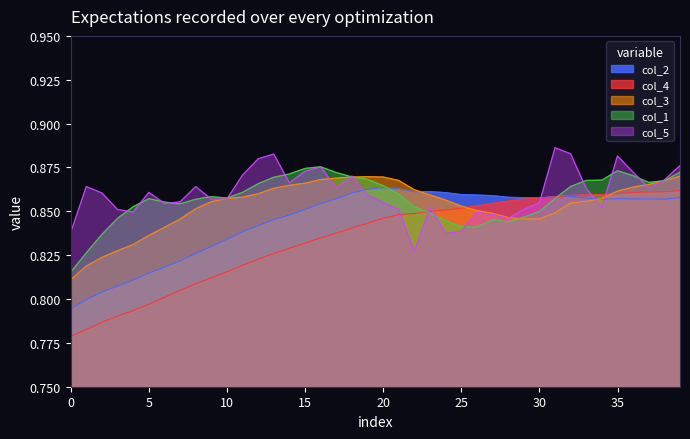

Which series has the widest spread of values?

col_4